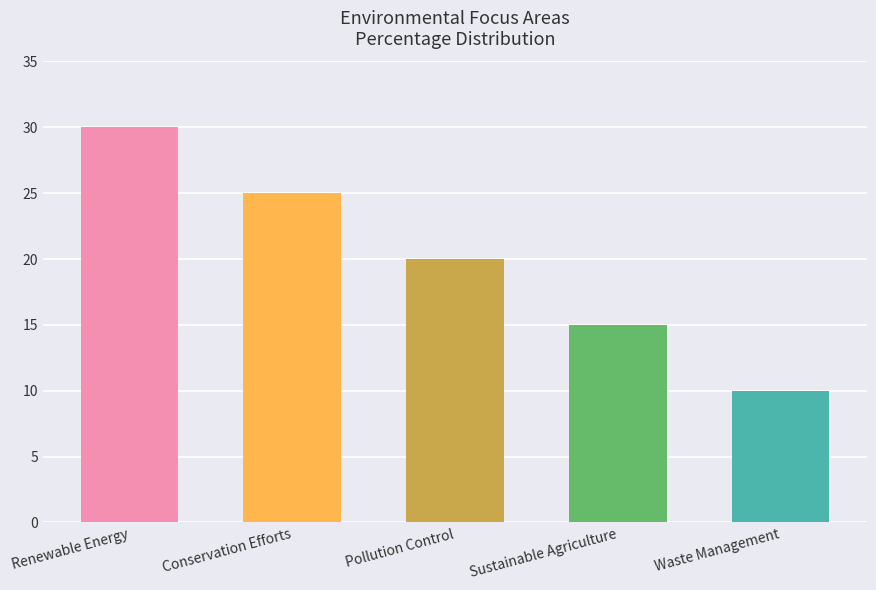

How many bars are there in total?

5